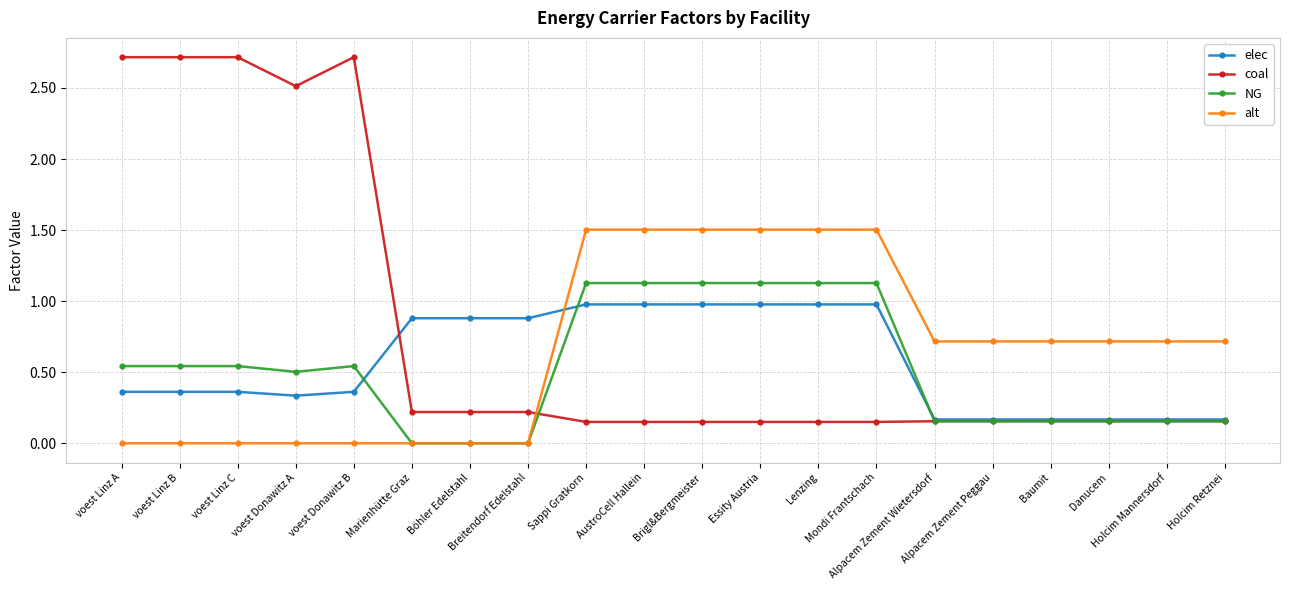

True or false: coal and alt cross at least once.

True